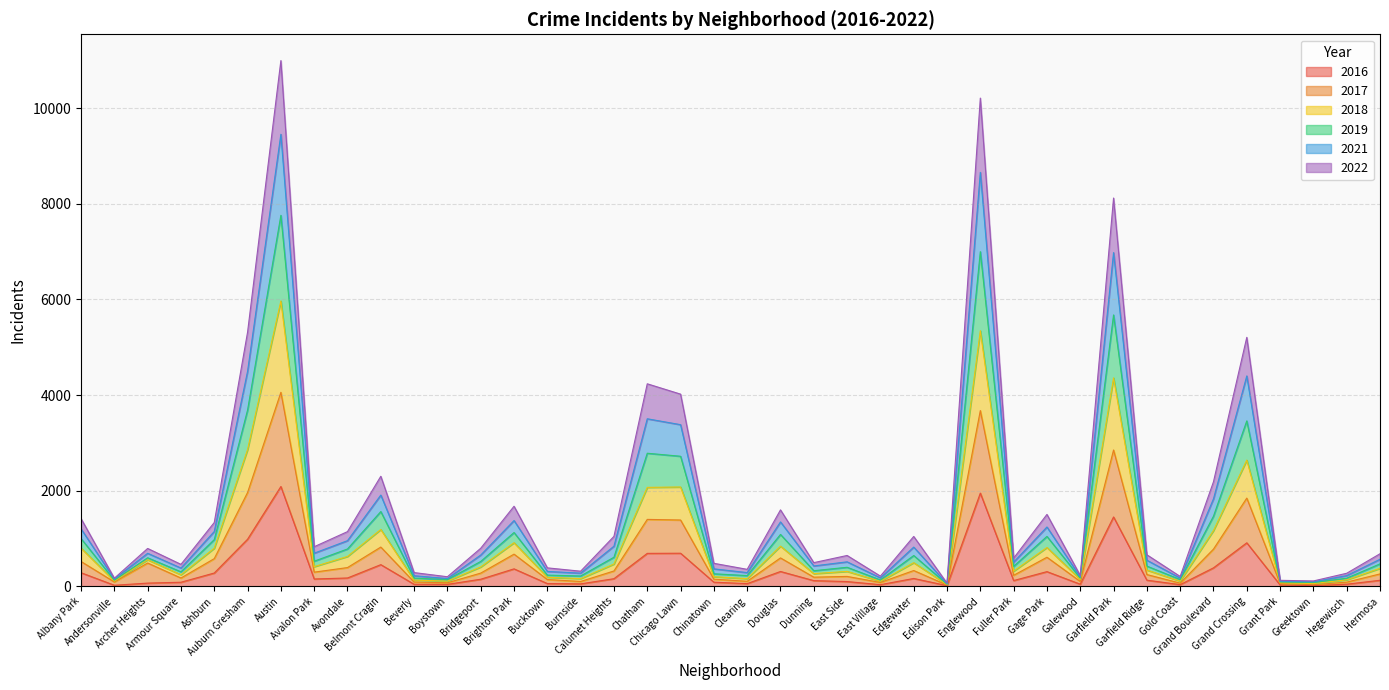

The 2021 series shows 953 at Avondale. True or false?

True